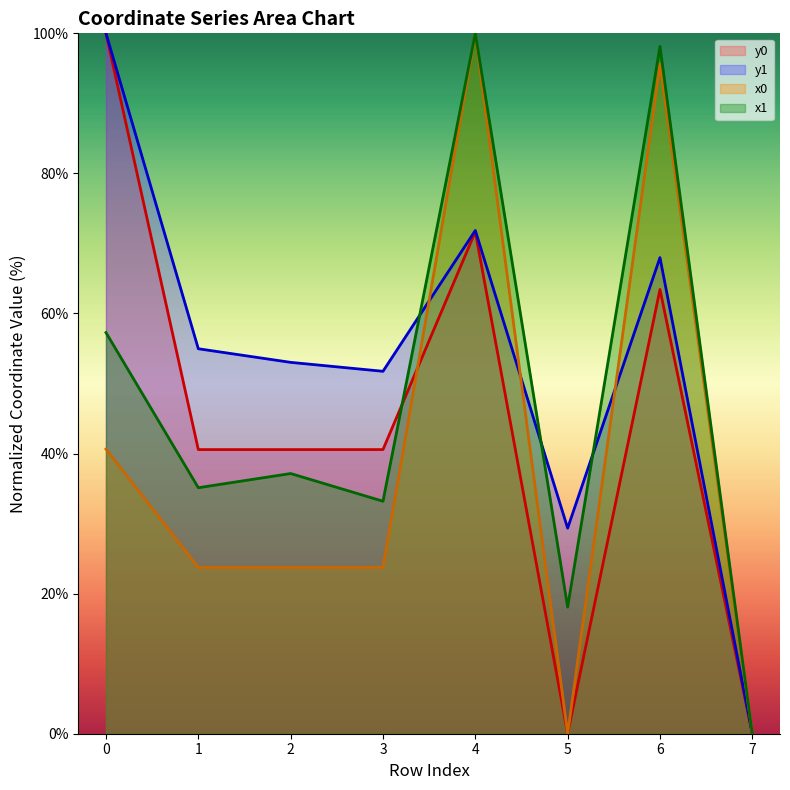

What is the difference between the second highest and minimum values in the x1 series?

98.1